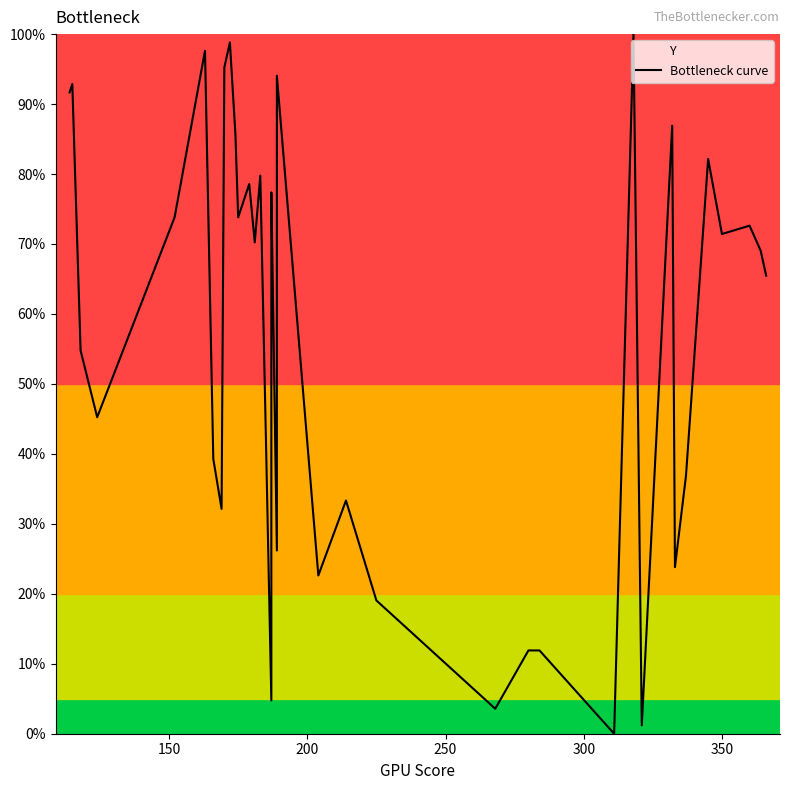

True or false: the data shows 32.7 at 37.

False